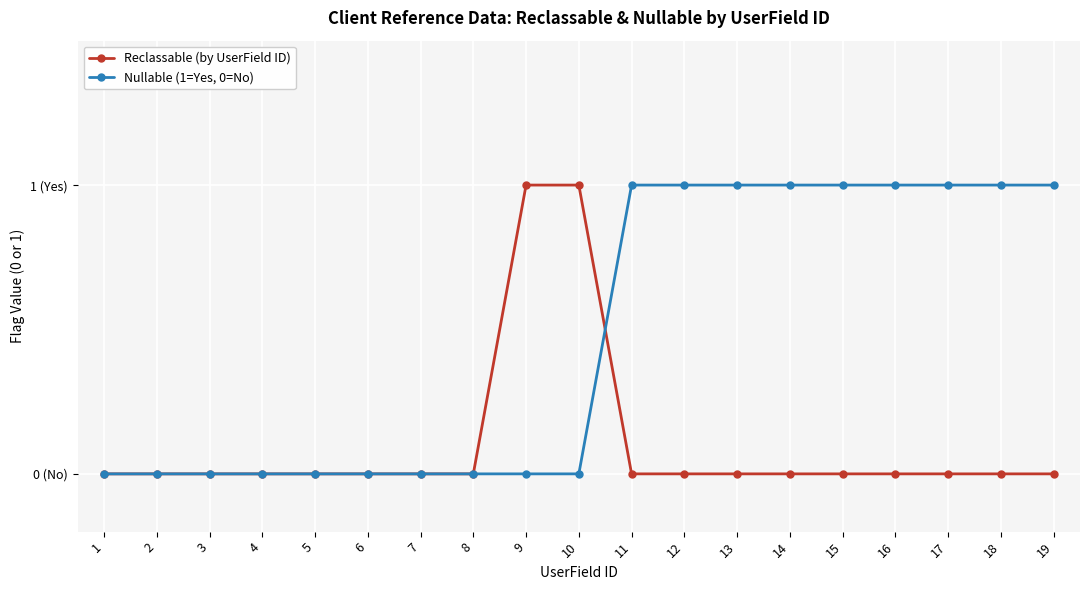

What is the difference between the second highest and second lowest values in the Nullable (1=Yes, 0=No) series?

1